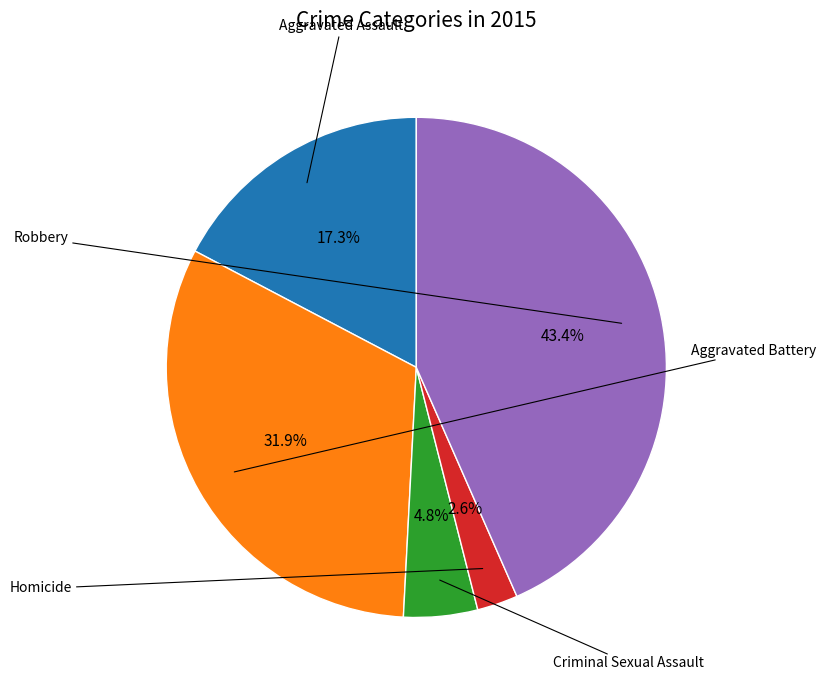

How many segments does this pie chart have?

5